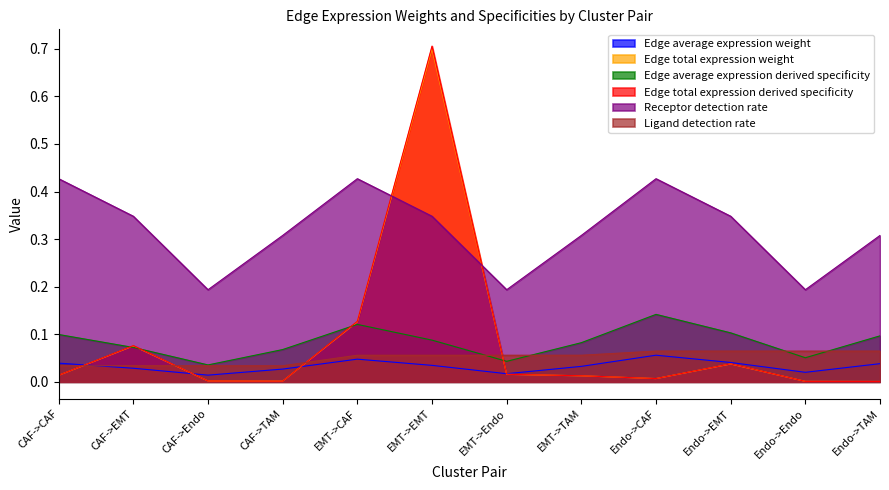

What is the label of the 11th point from the right?

CAF->EMT